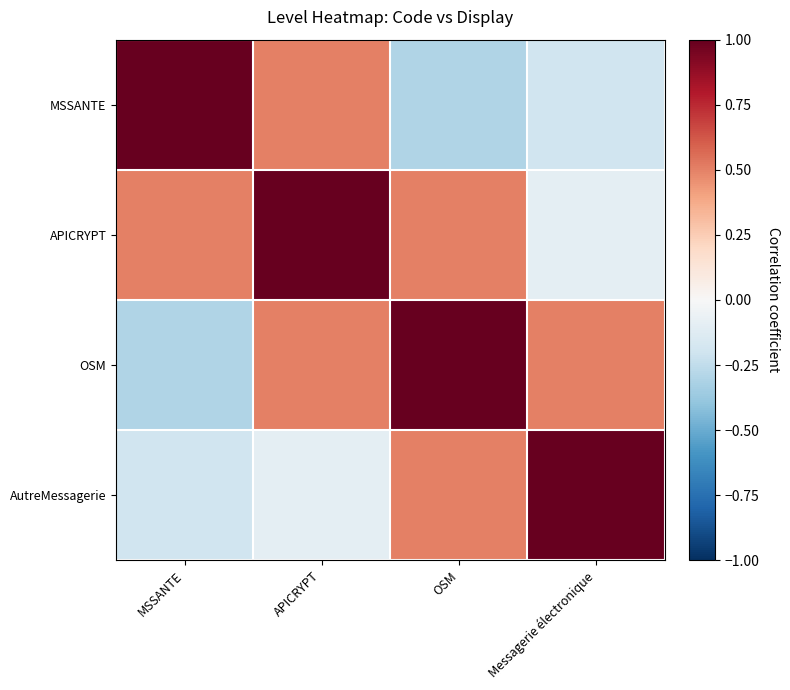

At which category is the sum across all series the highest?

APICRYPT